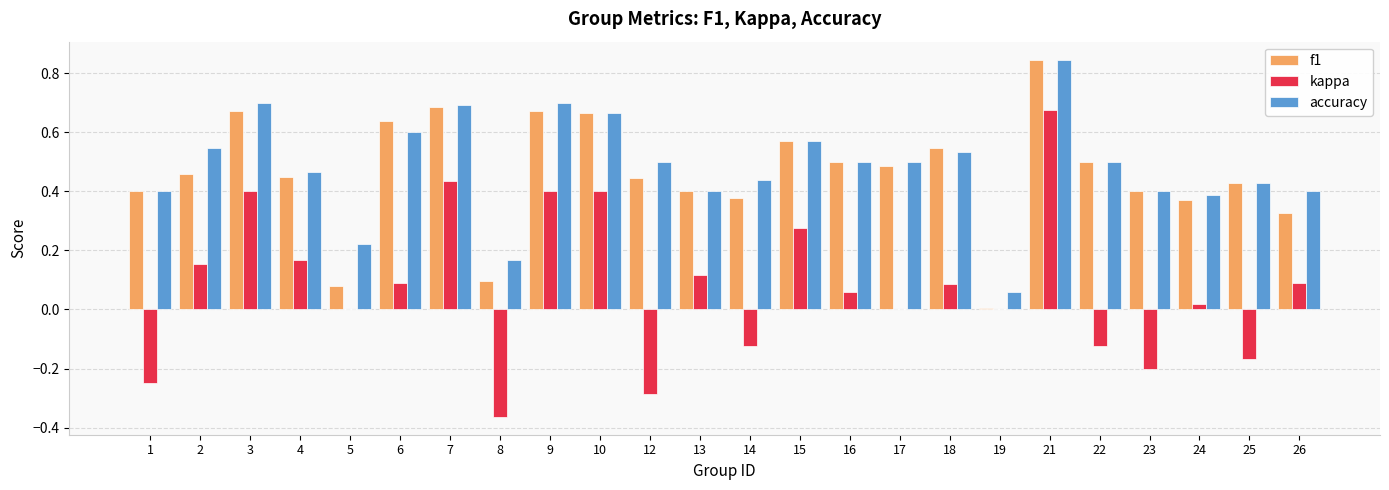

How many groups of bars are there?

24